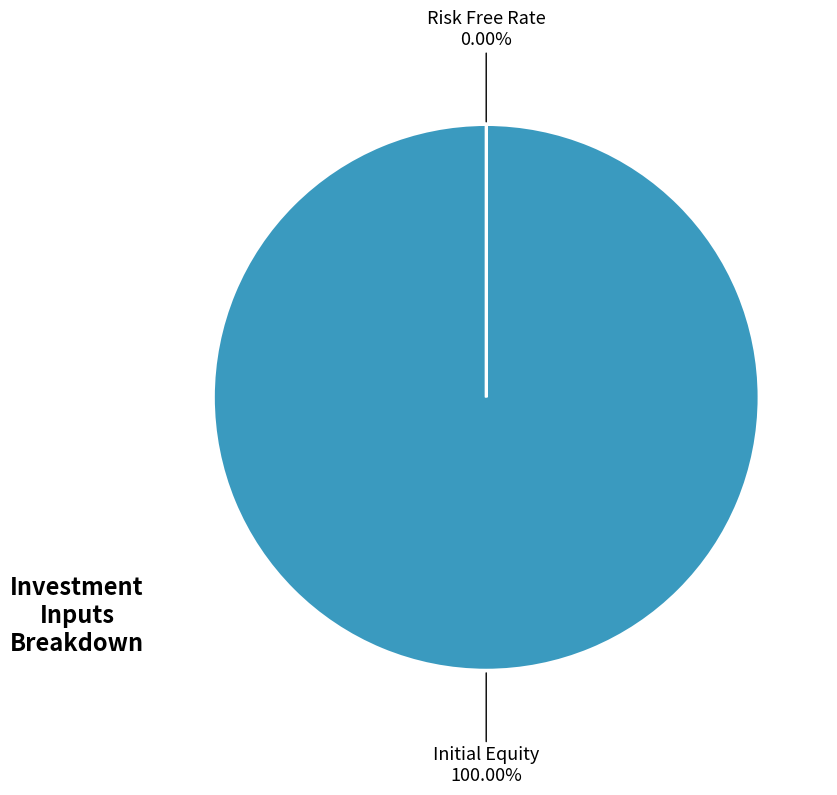

To the nearest percent, what percentage of the pie is Initial Equity?

100%